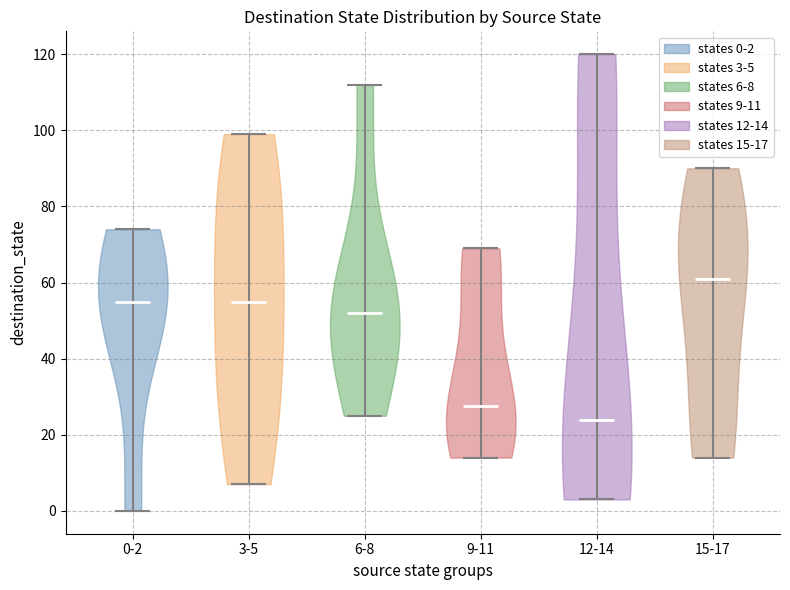

Which violin has the lowest median line?

12-14